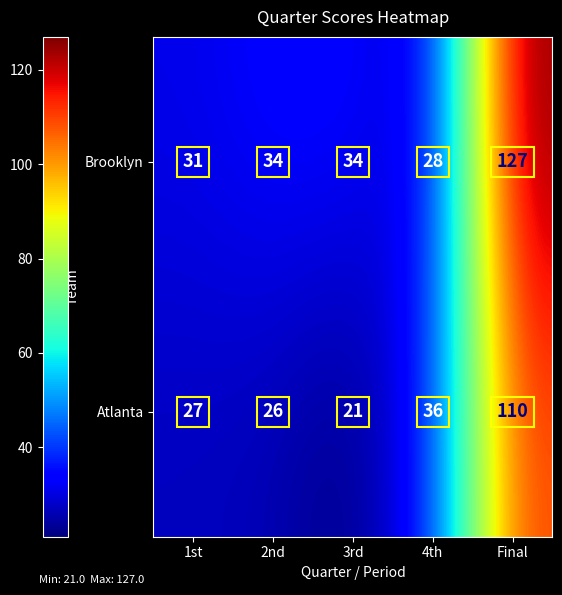

What is the difference between the second highest and minimum values in the Atlanta series?

15